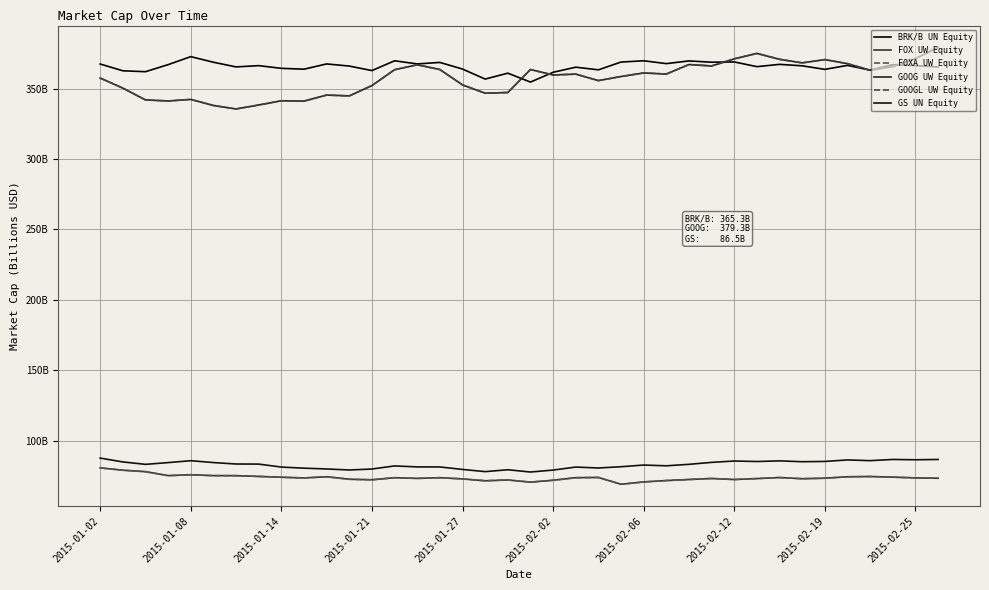

Is this an area chart (filled region under the line)?

No